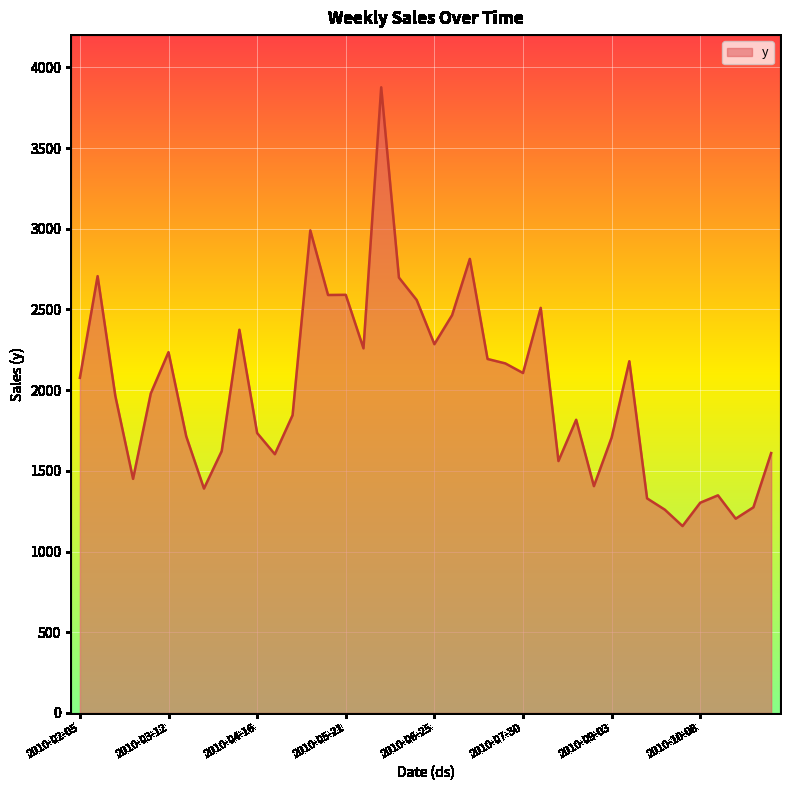

What is the maximum value shown in the chart?

3876.6